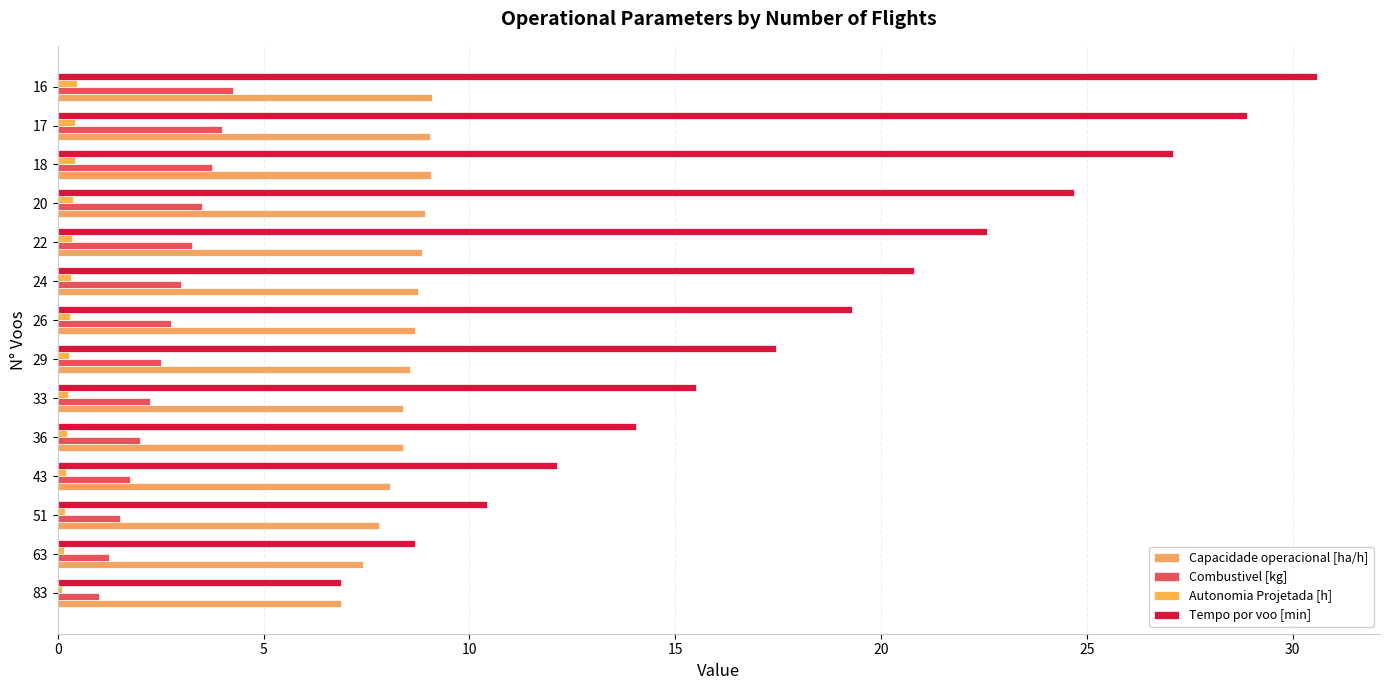

How many categories are shown in the chart?

14